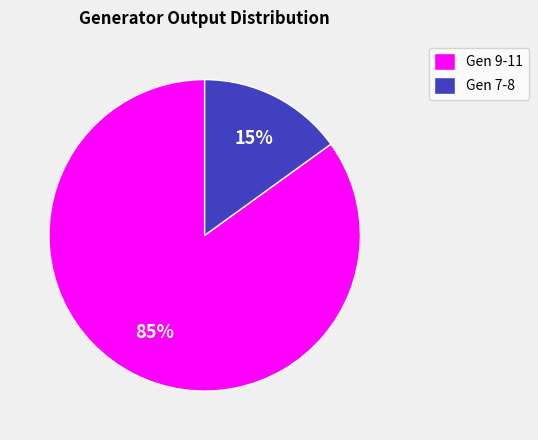

What is the majority slice?

Gen 9-11